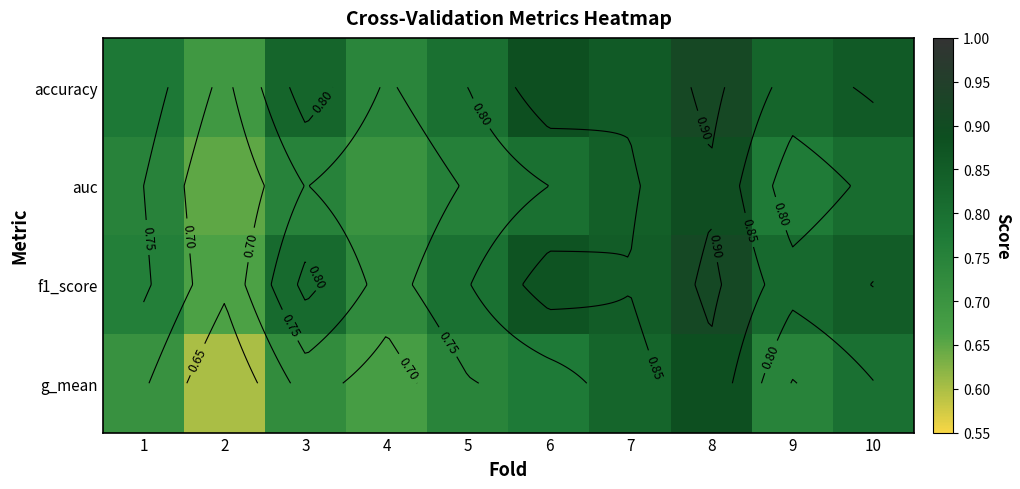

At how many categories does at least one series exceed 0?

10